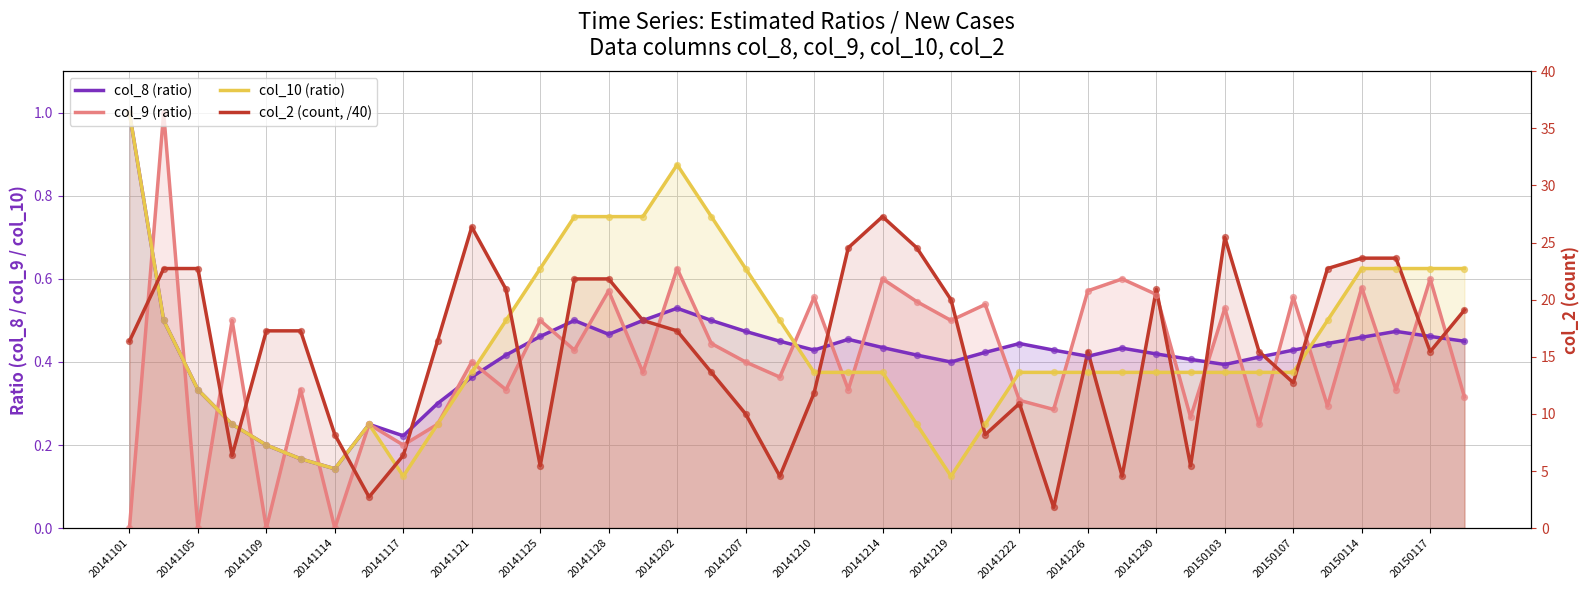

Which series has the largest total across all categories?

col_2 raw